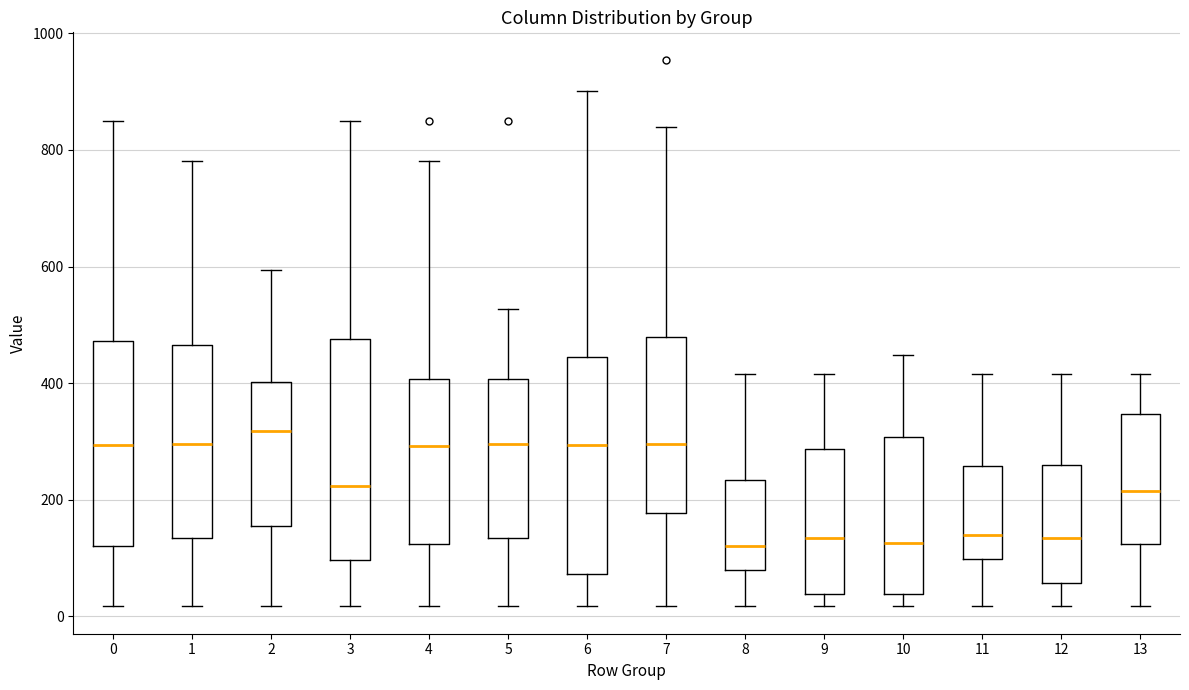

Reading left to right, read every box against the y-axis: the position of its median line, the range the box covers, and the ends of its whiskers. The values are not printed on the chart, so give them approximately, as read against the axis.

0: median 300, box 120 to 480, whiskers 20 to 840
1: median 300, box 140 to 460, whiskers 20 to 780
2: median 320, box 160 to 400, whiskers 20 to 600
3: median 220, box 100 to 480, whiskers 20 to 840
4: median 300, box 120 to 400, whiskers 20 to 780
5: median 300, box 140 to 400, whiskers 20 to 520
6: median 300, box 80 to 440, whiskers 20 to 900
7: median 300, box 180 to 480, whiskers 20 to 840
8: median 120, box 80 to 240, whiskers 20 to 420
9: median 140, box 40 to 280, whiskers 20 to 420
10: median 120, box 40 to 300, whiskers 20 to 440
11: median 140, box 100 to 260, whiskers 20 to 420
12: median 140, box 60 to 260, whiskers 20 to 420
13: median 220, box 120 to 340, whiskers 20 to 420